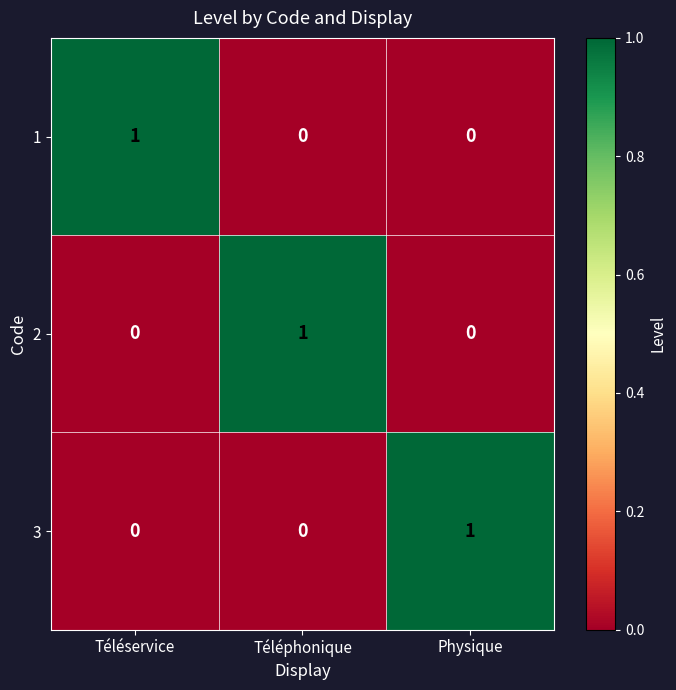

What is the difference between the highest and lowest values at Physique?

1